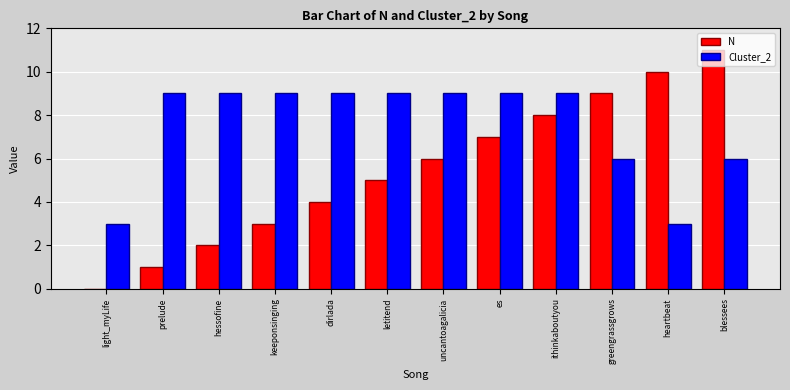

The Cluster_2 series shows 9 at es. True or false?

True